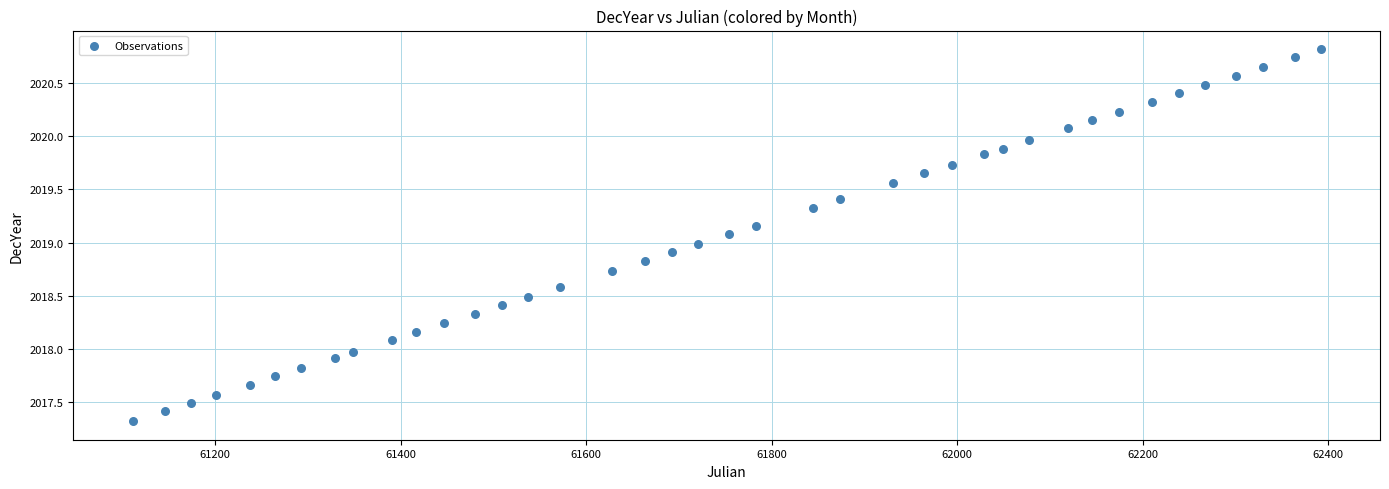

What is the range of Y values (max minus min)?

3.5